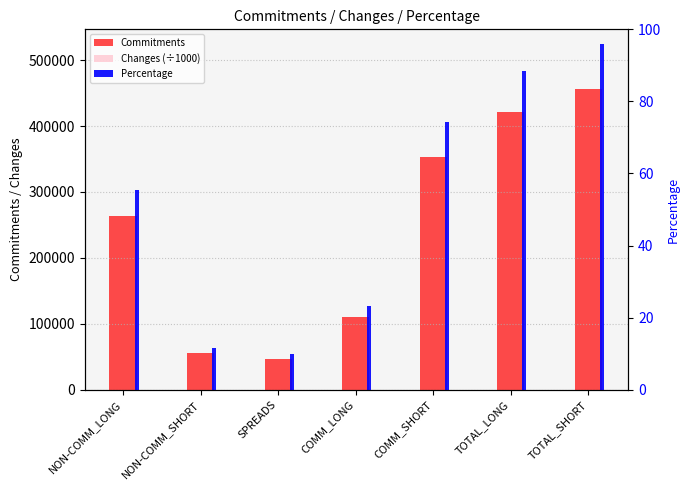

At which label is Percentage closest to 52?

NON-COMM_LONG